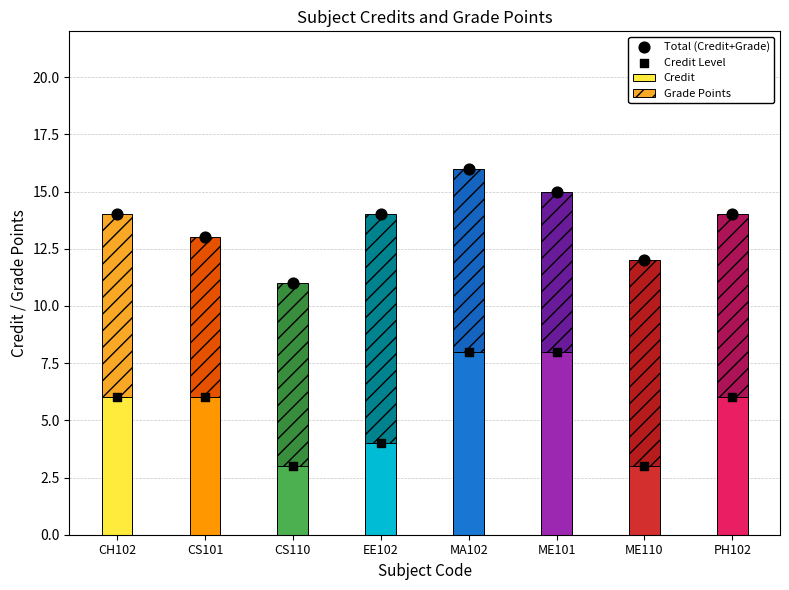

Which series has the widest spread of Y values?

Credit